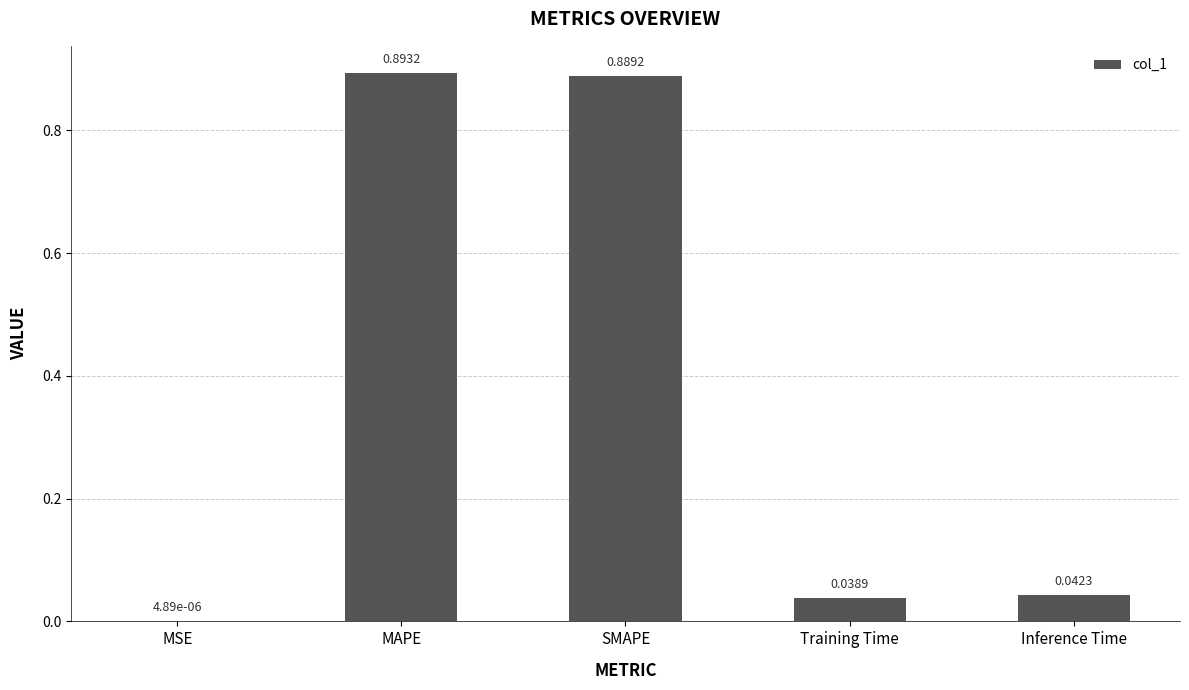

Count the number of data series in this chart.

1